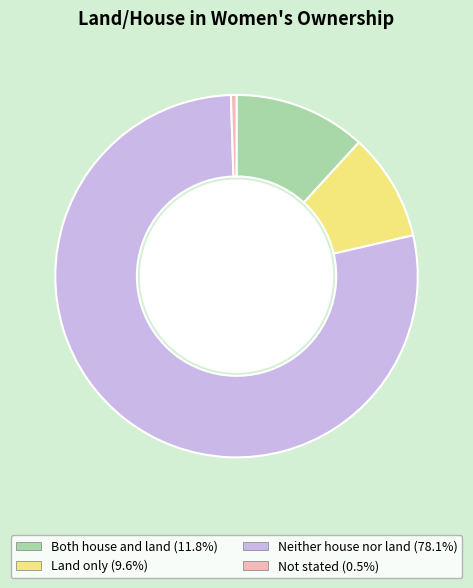

The Both house and land slice represents 22% of the pie. True or false?

False